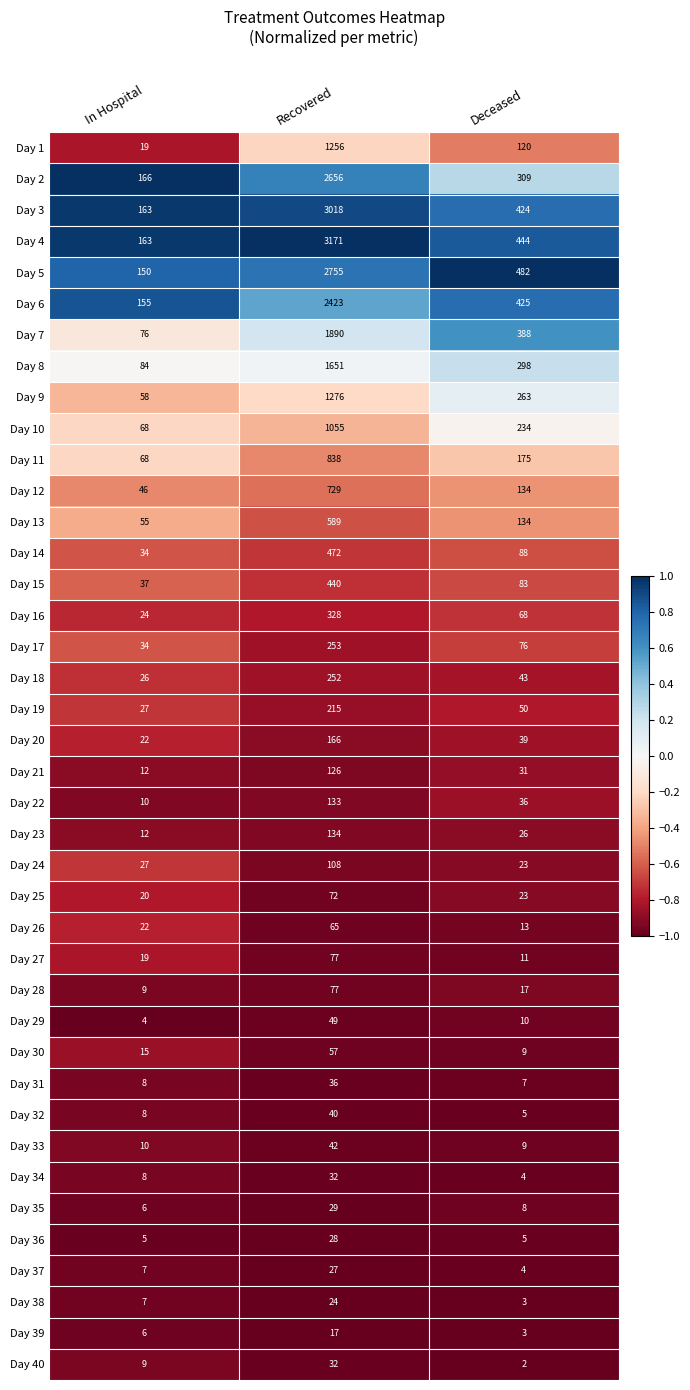

The value of Day 23 at Deceased is 26. True or false?

True